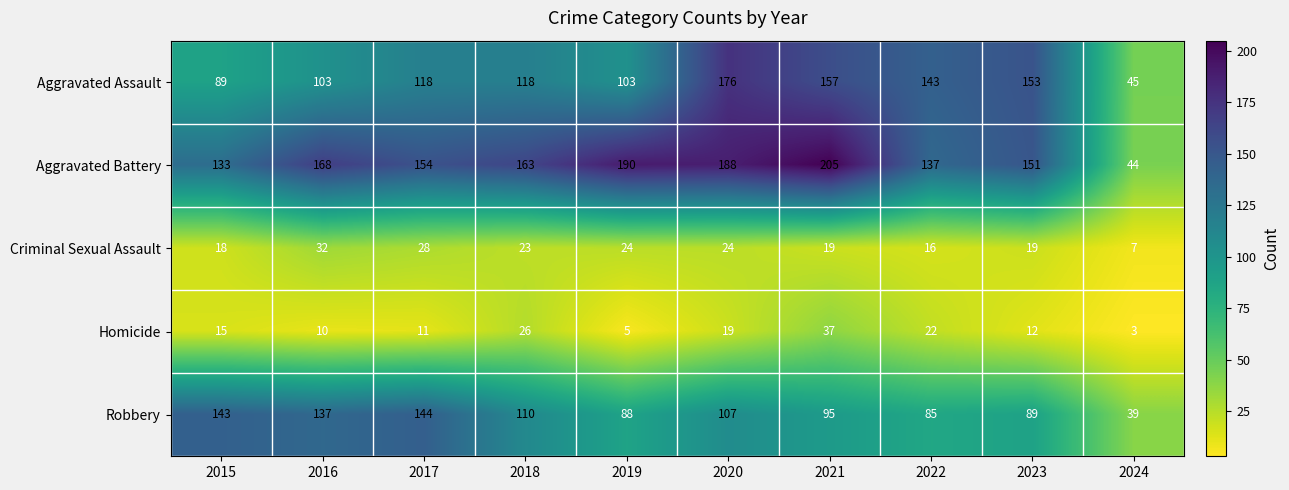

Rank the series by their maximum value, from lowest to highest.

Criminal Sexual Assault, Homicide, Robbery, Aggravated Assault, Aggravated Battery